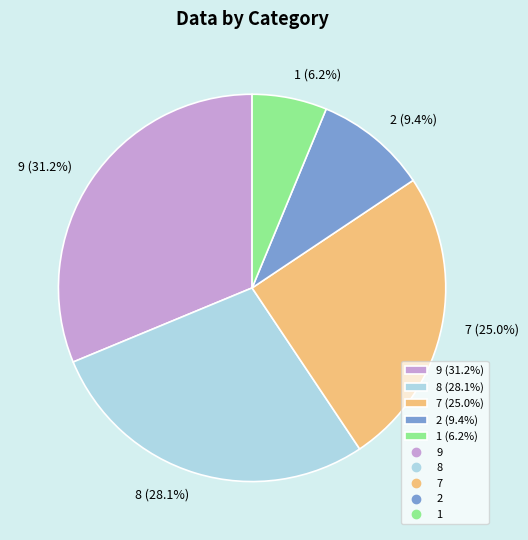

The 9 slice represents 31% of the pie. True or false?

True